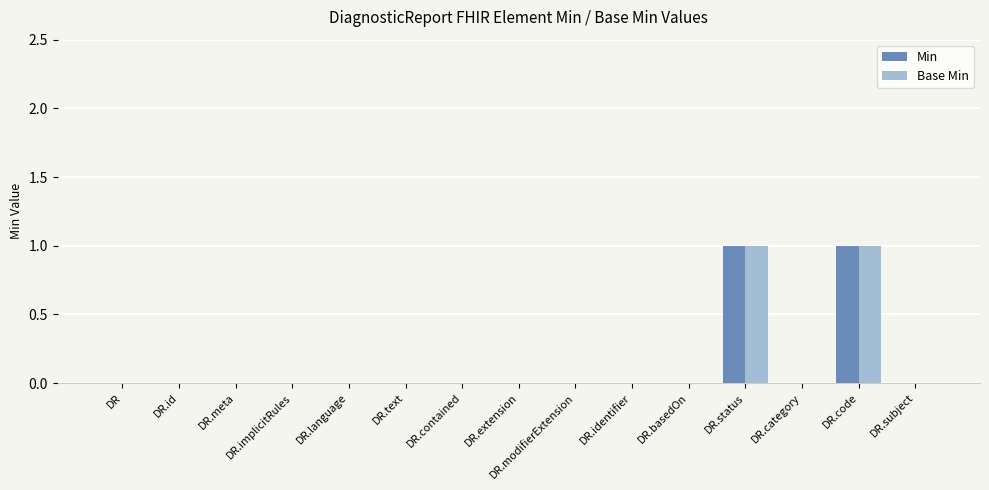

The Base Min series shows -1 at DR.extension. True or false?

False